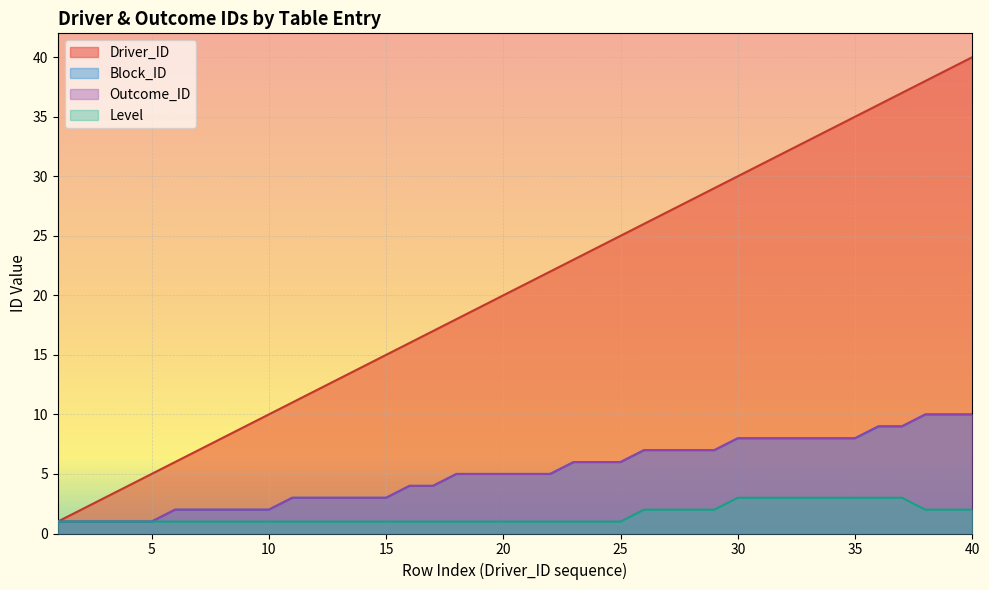

True or false: Level has a value of 1 at 31.

False